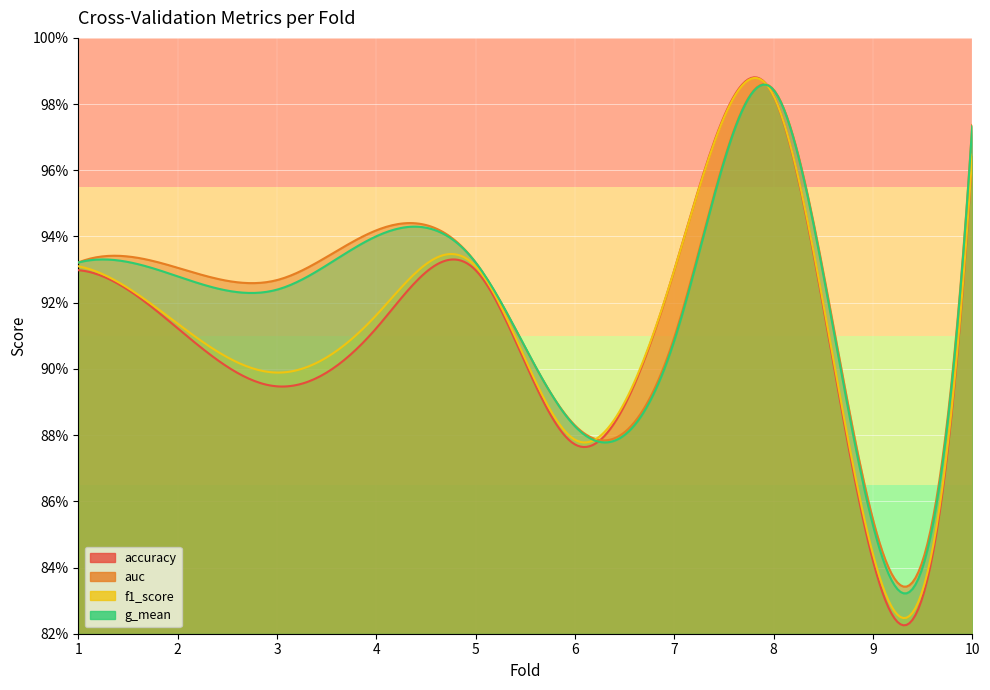

Is it true that accuracy equals 0.4 at 1?

False